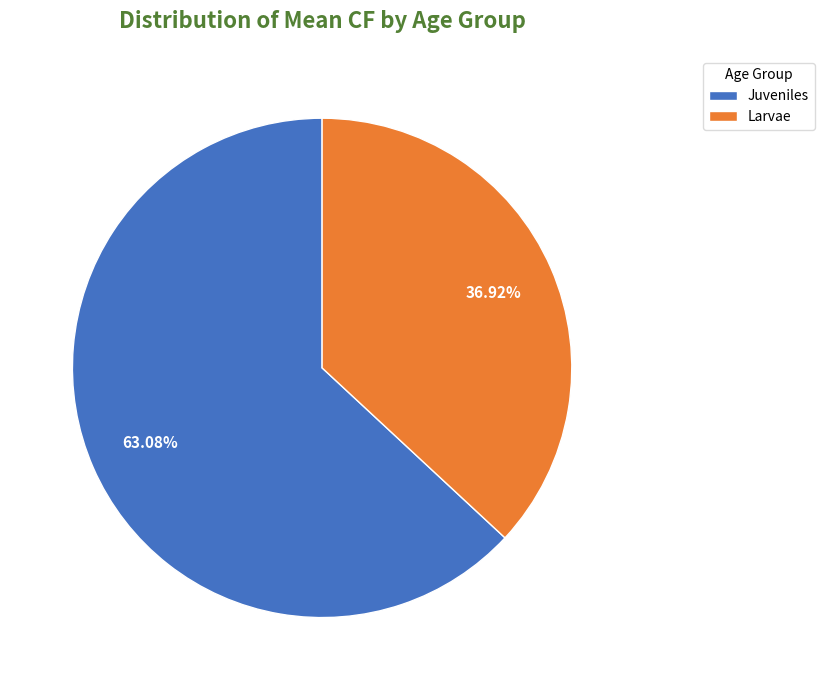

What percentage do Juveniles and Larvae together represent?

100.0%